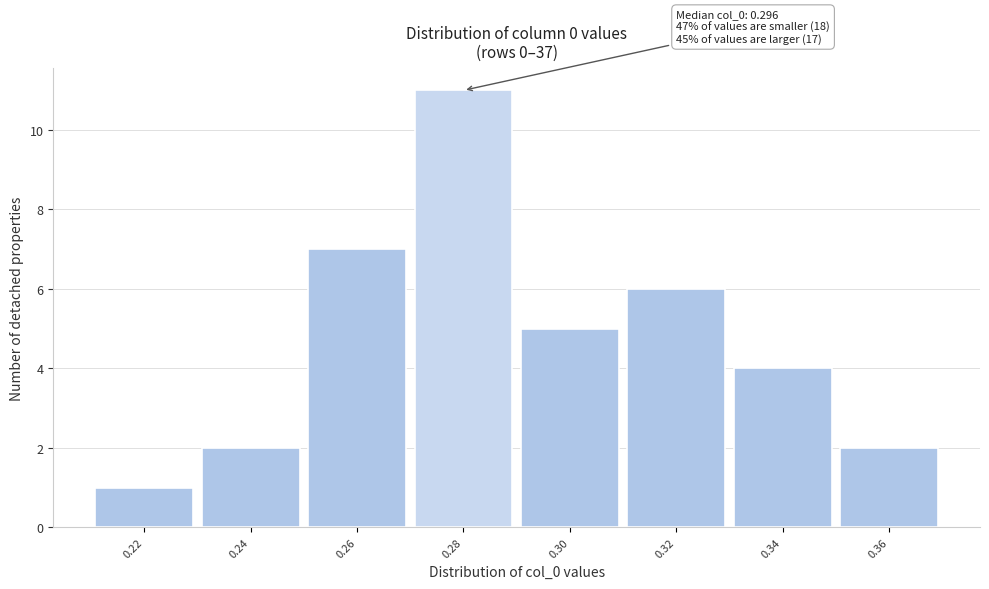

Reading left to right, extract all data points from this chart.

0.22=1	0.24=2	0.26=7	0.28=11	0.30=5	0.32=6	0.34=4	0.36=2